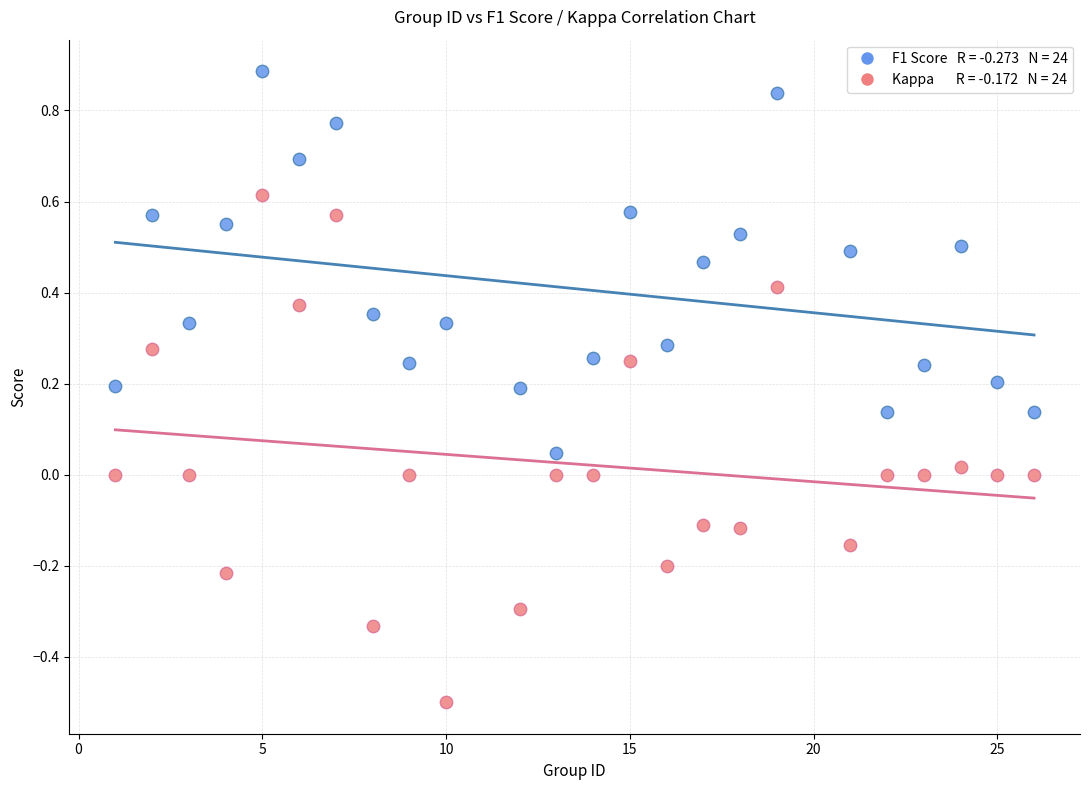

Across all data points, what is the range of Y values (max minus min)?

1.4